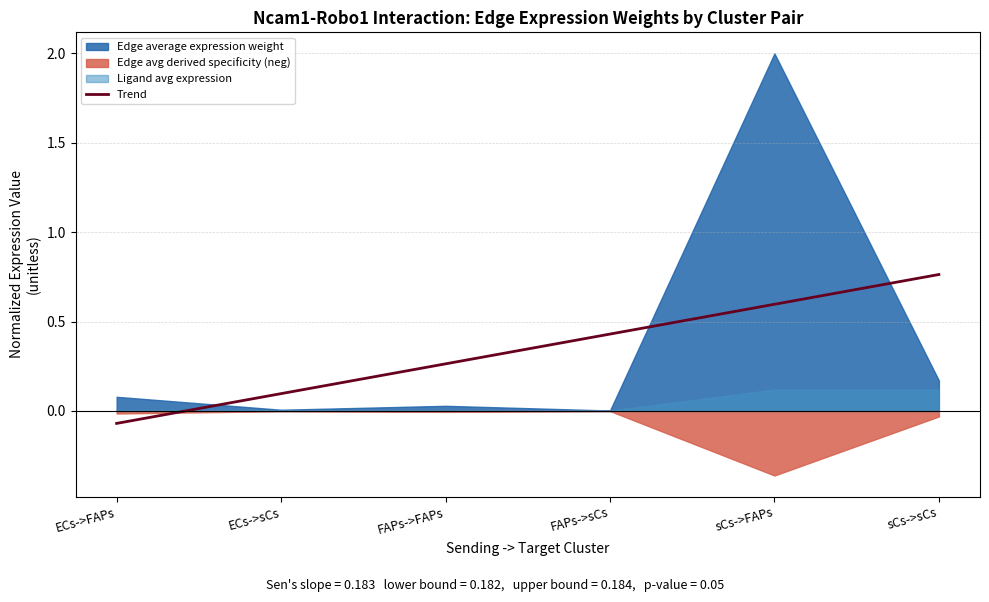

The value at sCs->FAPs is 0.2. True or false?

False